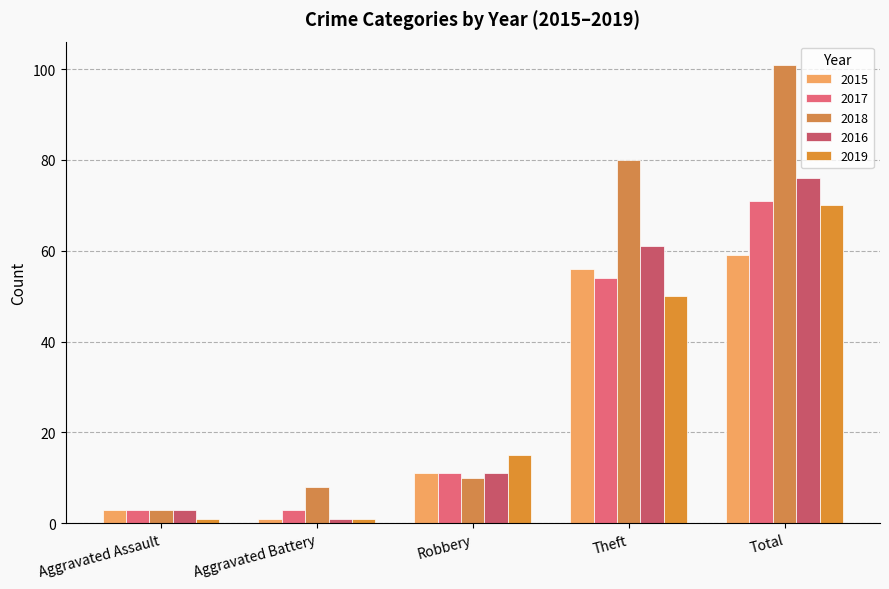

How many data points does each series have?

5